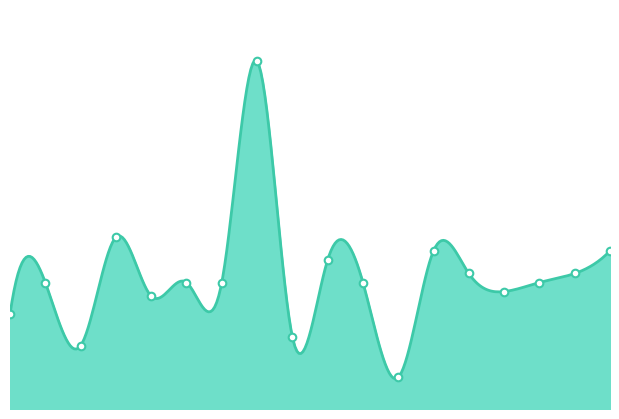

Which has a higher value, 2016-01-12 or 2016-04-01?

2016-04-01